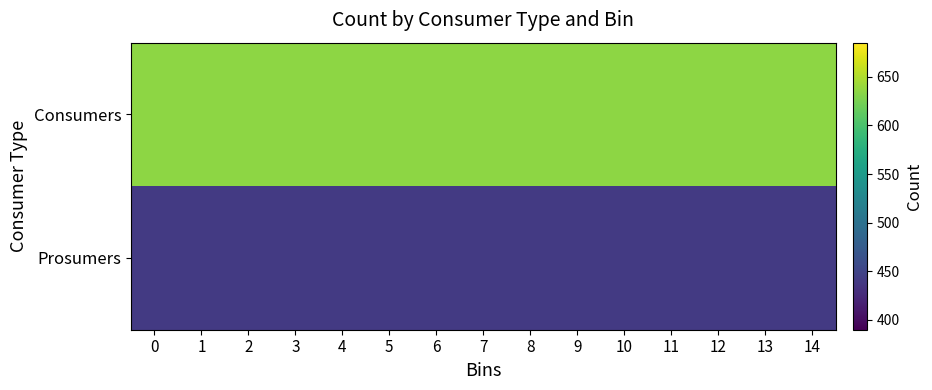

List the series in order of their peak value, lowest first.

Prosumers, Consumers